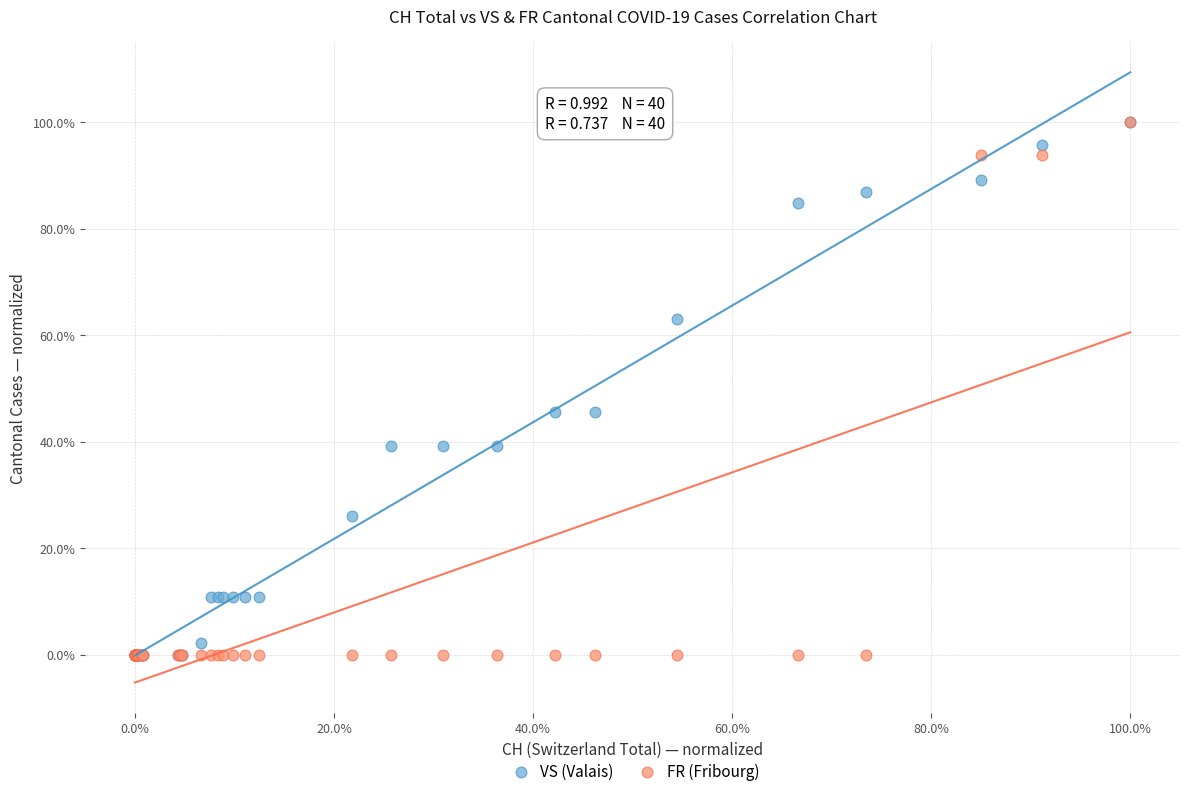

What are all the series names shown in the legend?

VS (Valais), FR (Fribourg)